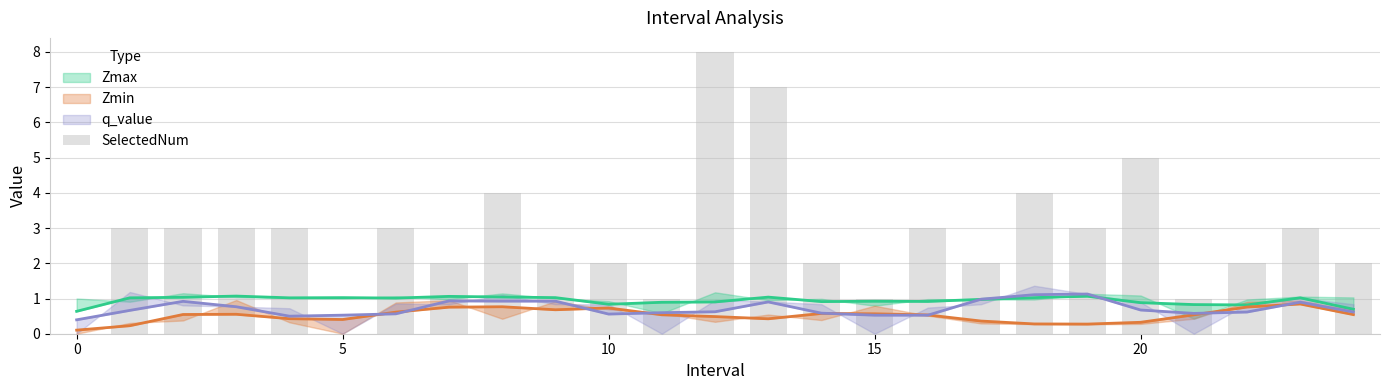

Which has a higher value, 8 or 18?

8